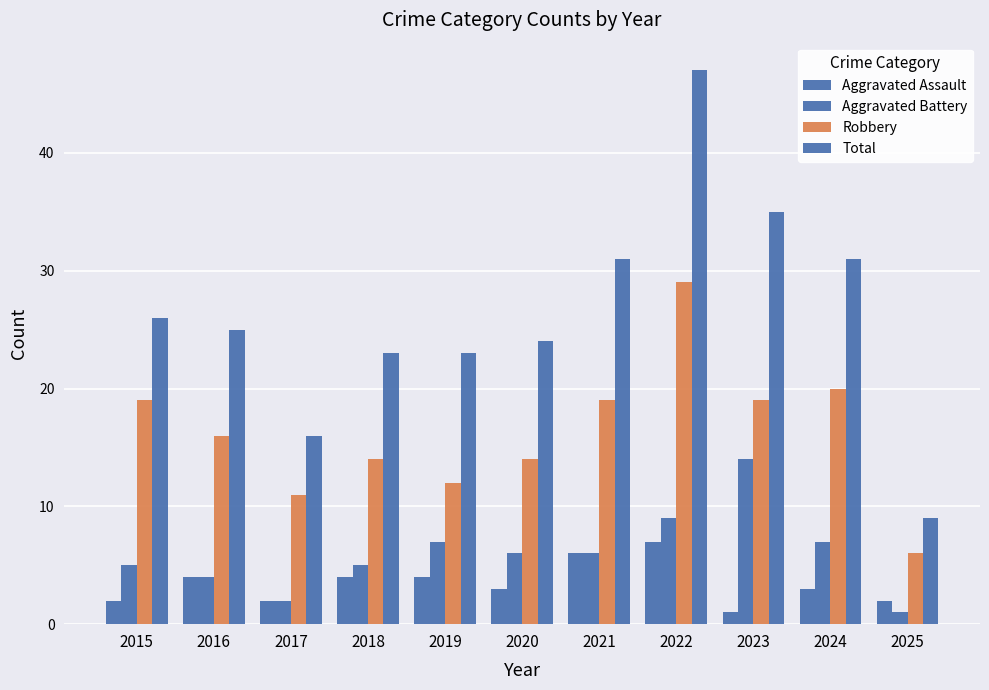

Reading left to right, transcribe all the data shown in this chart.

Aggravated Assault: 2	4	2	4	4	3	6	7	1	3	2
Aggravated Battery: 5	4	2	5	7	6	6	9	14	7	1
Robbery: 19	16	11	14	12	14	19	29	19	20	6
Total: 26	25	16	23	23	24	31	47	35	31	9